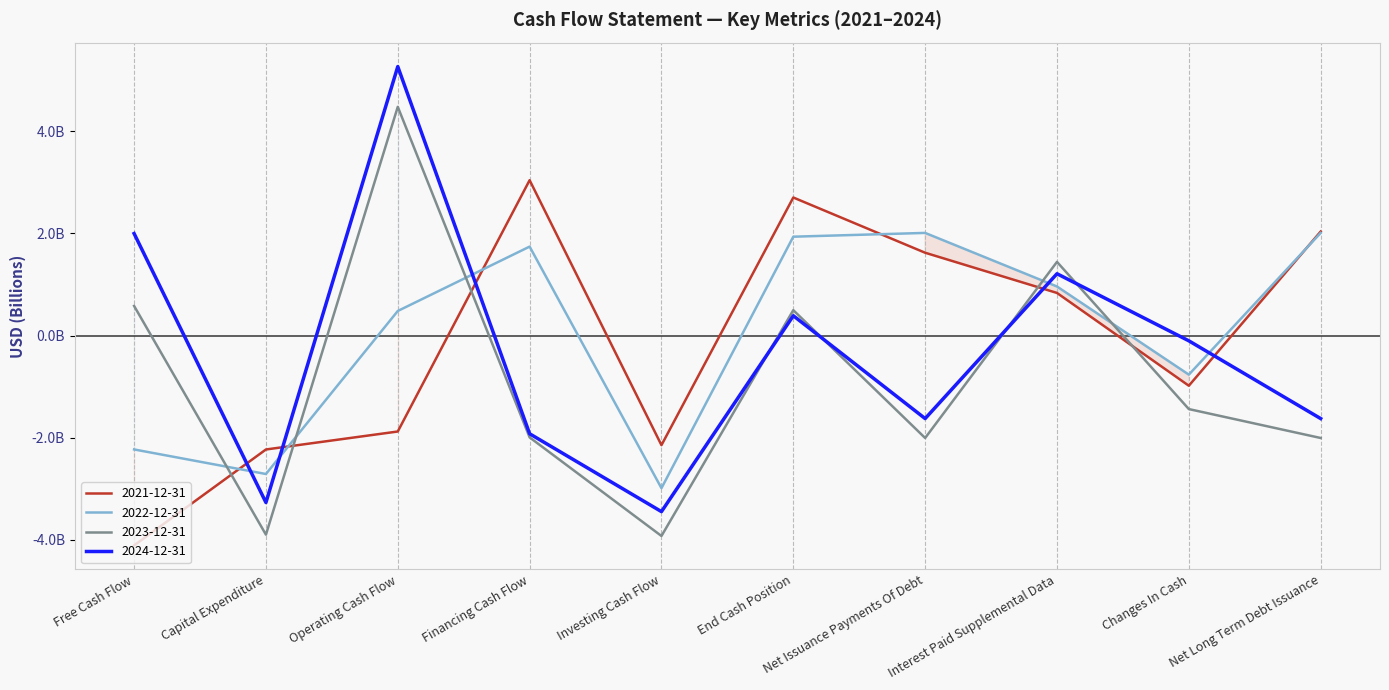

True or false: 2023-12-31 and 2024-12-31 cross at least once.

True